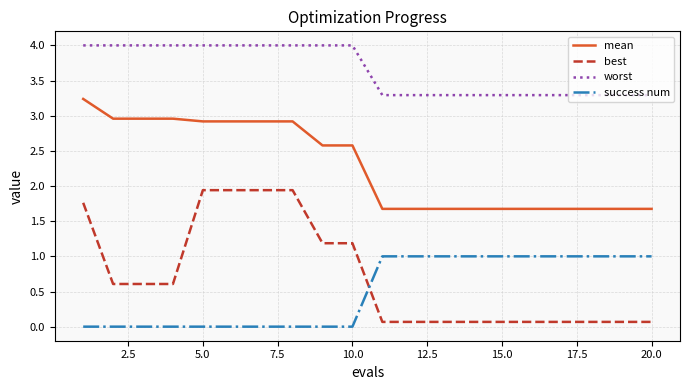

True or false: success num and worst intersect in this chart.

False